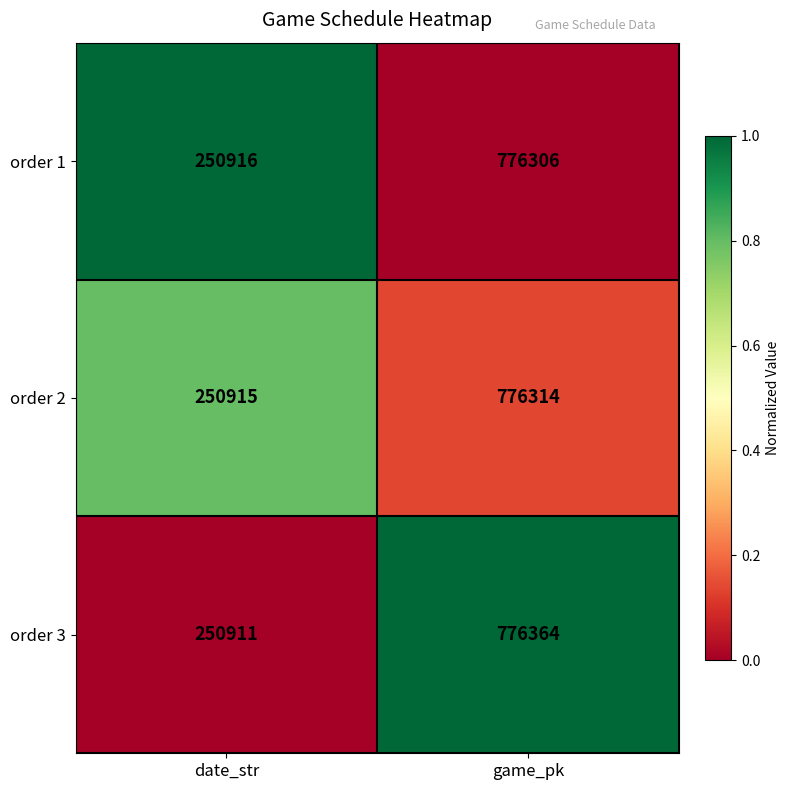

What is the difference between the highest and lowest values at game_pk?

58